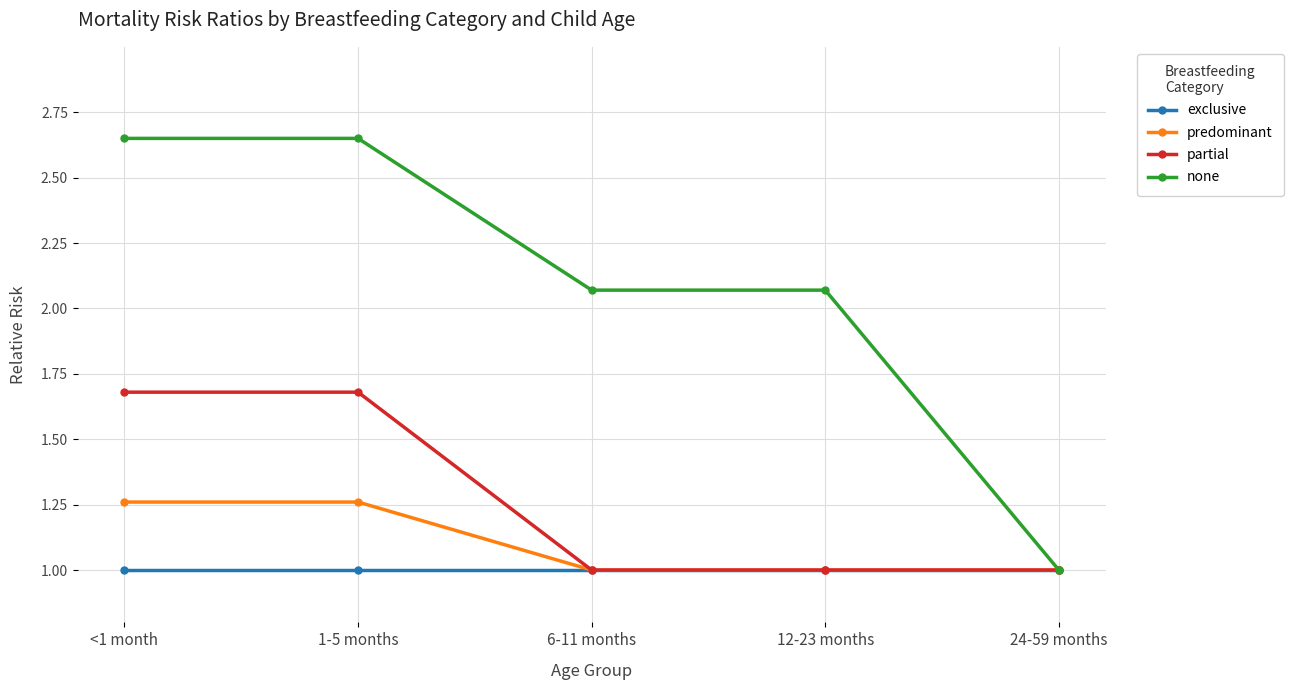

The value of predominant at 24-59 months is 1.0. True or false?

True